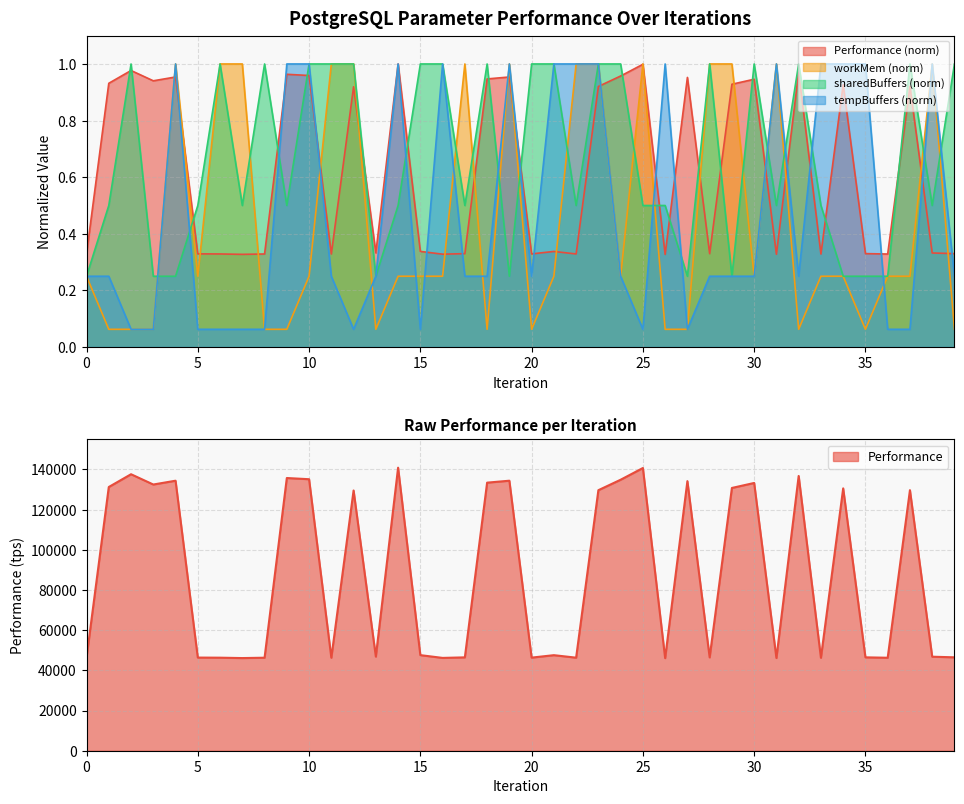

What is the difference between the highest and lowest values at 6?

0.9